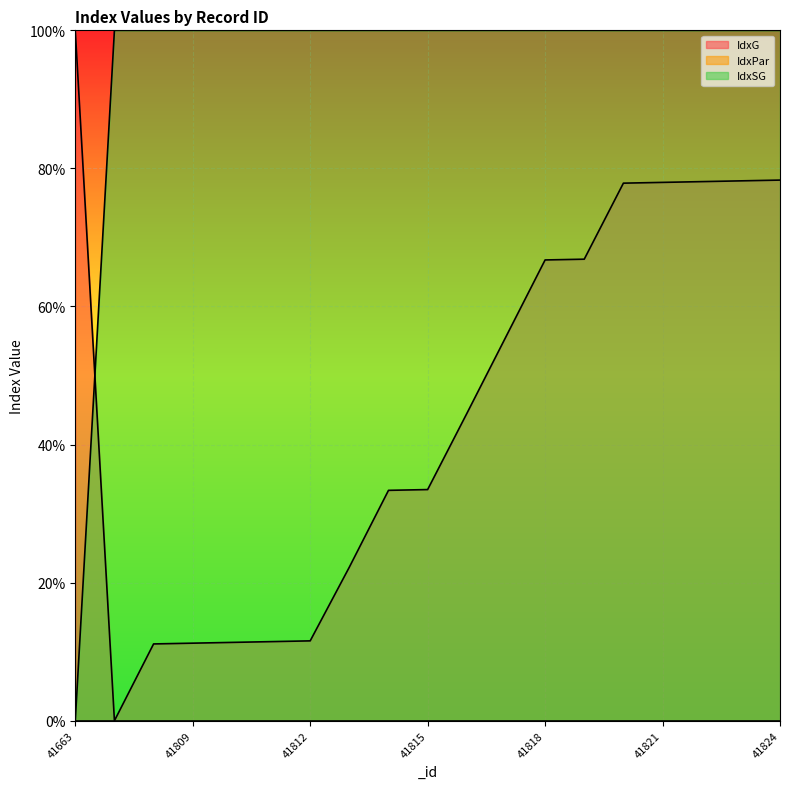

At which label is IdxG closest to 50?

41816